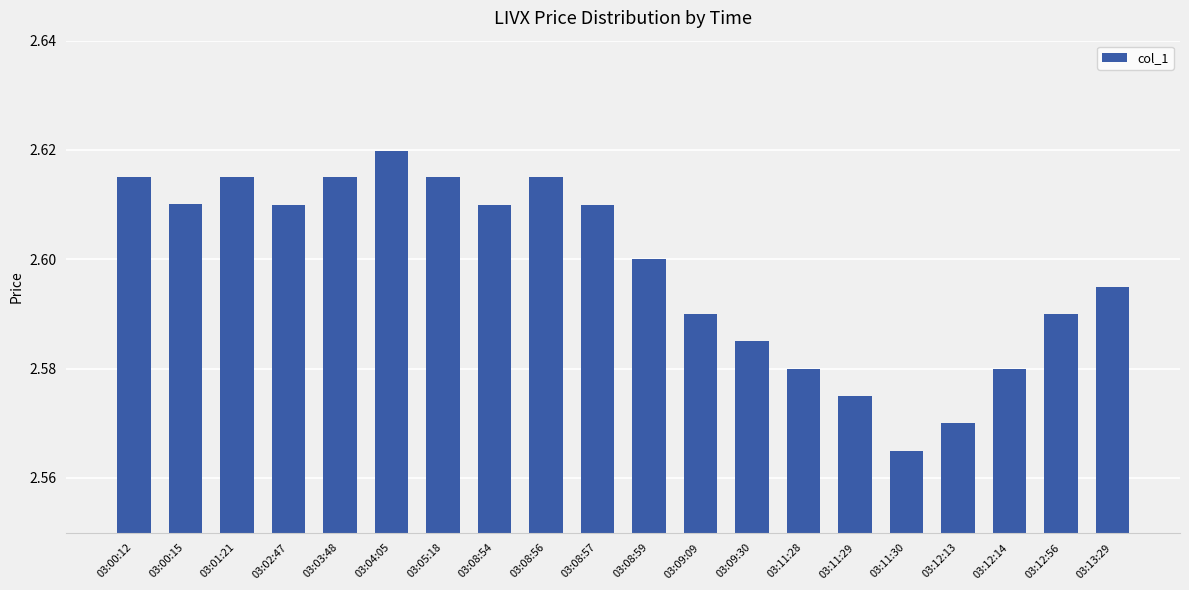

The value at 03:03:48 is 2.6. True or false?

True